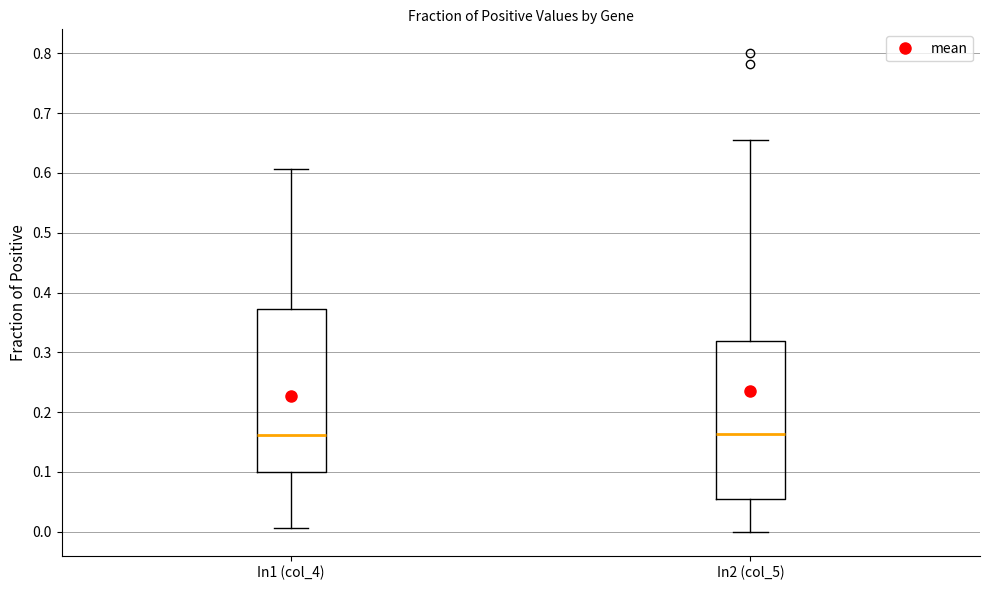

Reading left to right, transcribe this box plot: for each box, give where its median line is, the range the box spans, and where its two whiskers end, as read against the y-axis. The values are not printed on the chart, so give them approximately, as read against the axis.

In1 (col_4): median 0.16, box 0.10 to 0.37, whiskers 0.01 to 0.61
In2 (col_5): median 0.16, box 0.05 to 0.32, whiskers 0.00 to 0.65